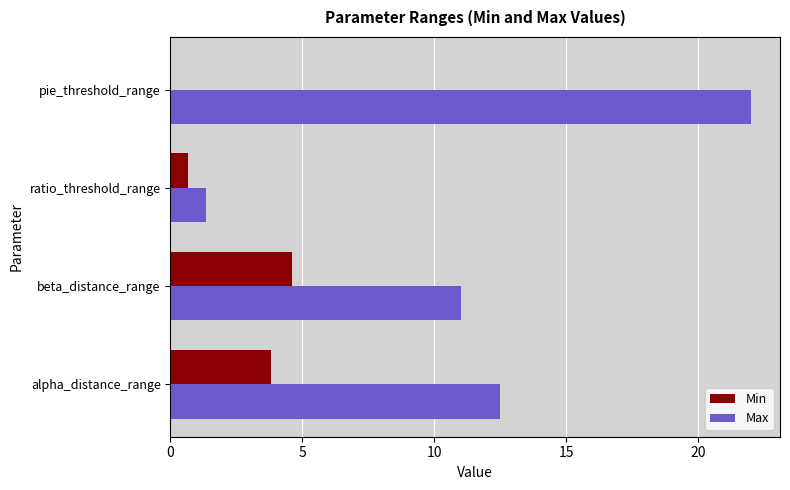

What is the greatest value displayed?

22.0